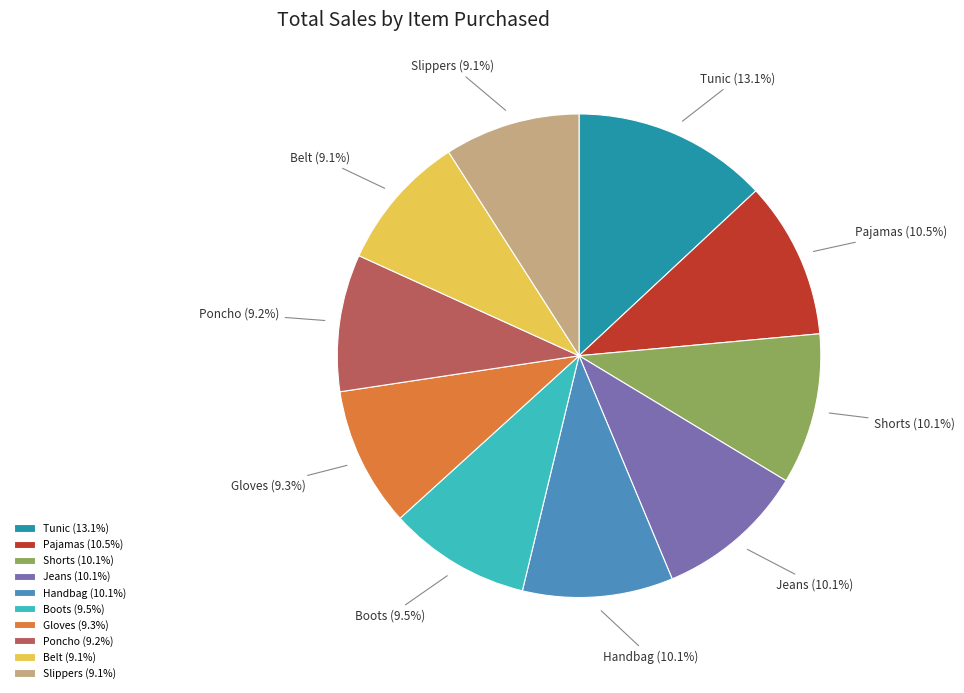

Which has a higher value, Poncho or Handbag?

Handbag